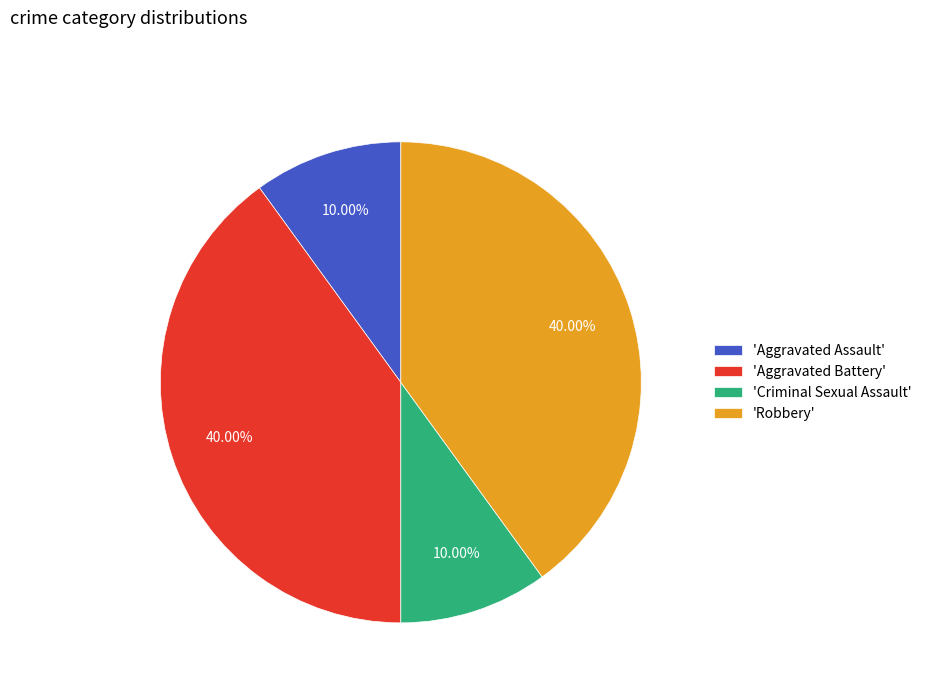

Between 'Criminal Sexual Assault' and 'Robbery', which is larger?

'Robbery'